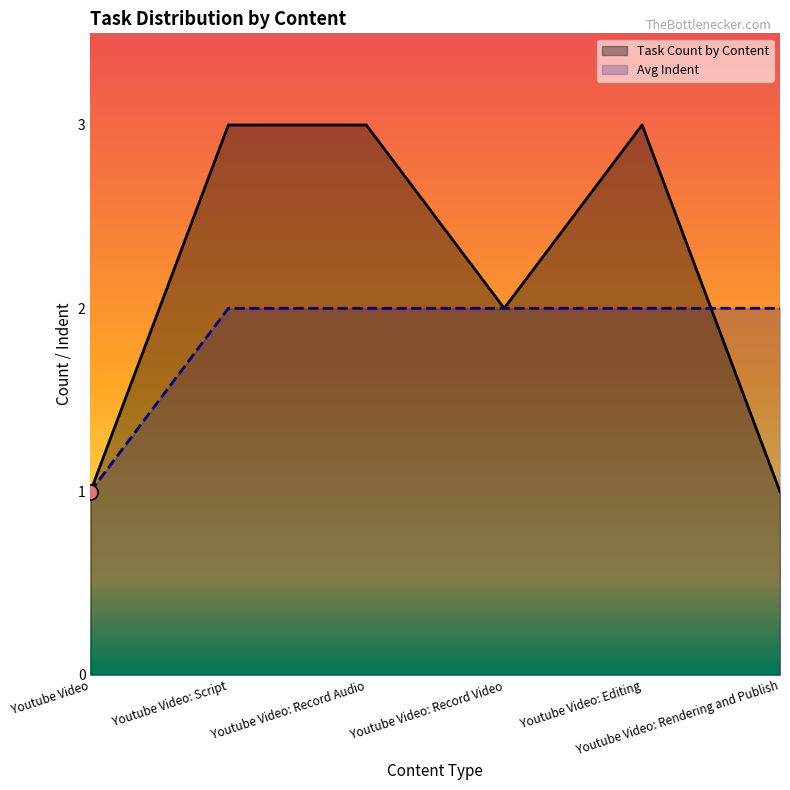

Which series reaches the minimum Y coordinate?

Task Count by Content